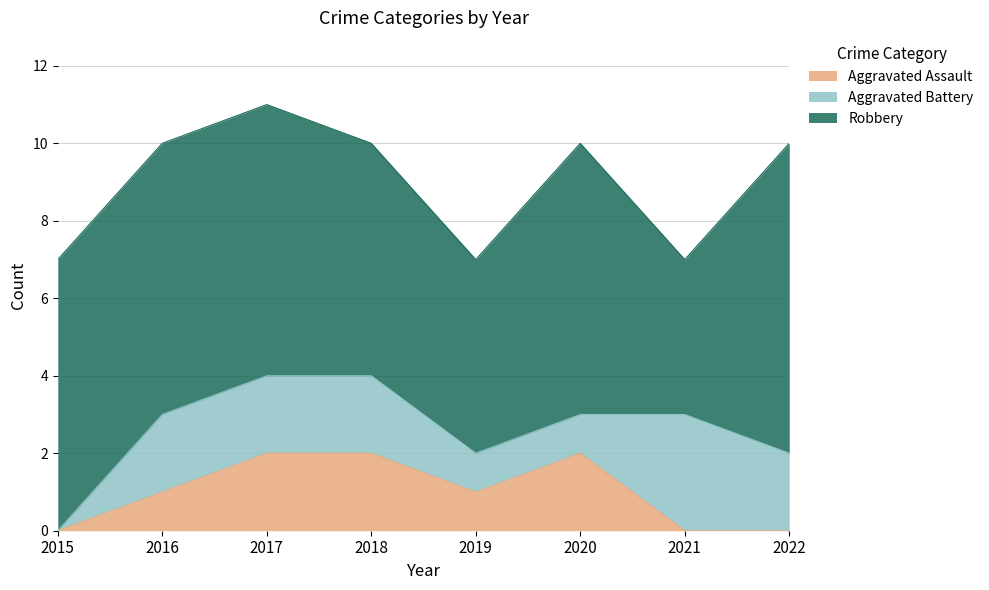

What is the value of the Robbery point at the 2nd from the left?

7